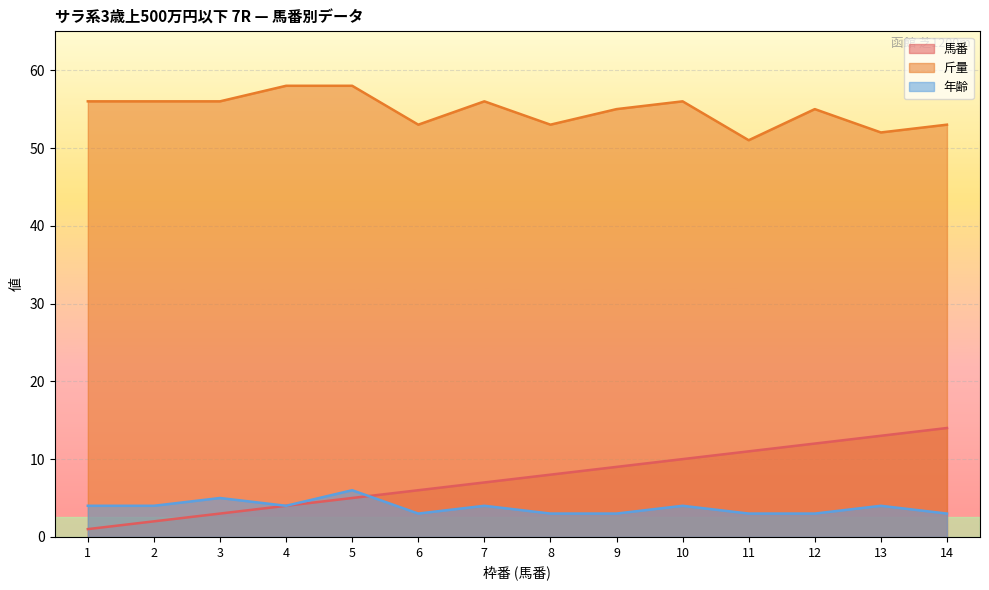

At which label is 年齢 closest to 4?

1